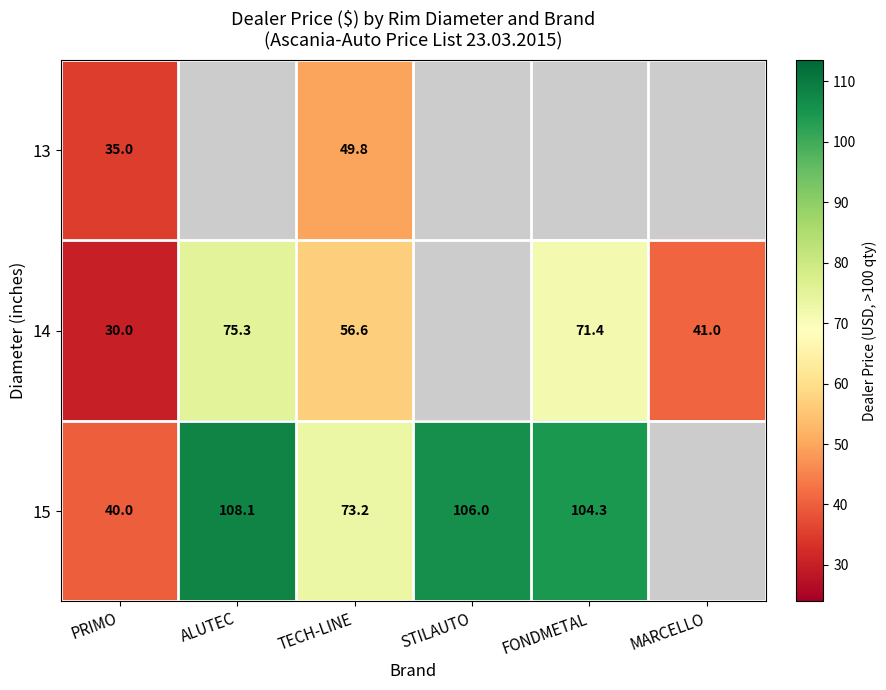

What is the maximum value shown in the chart?

108.1